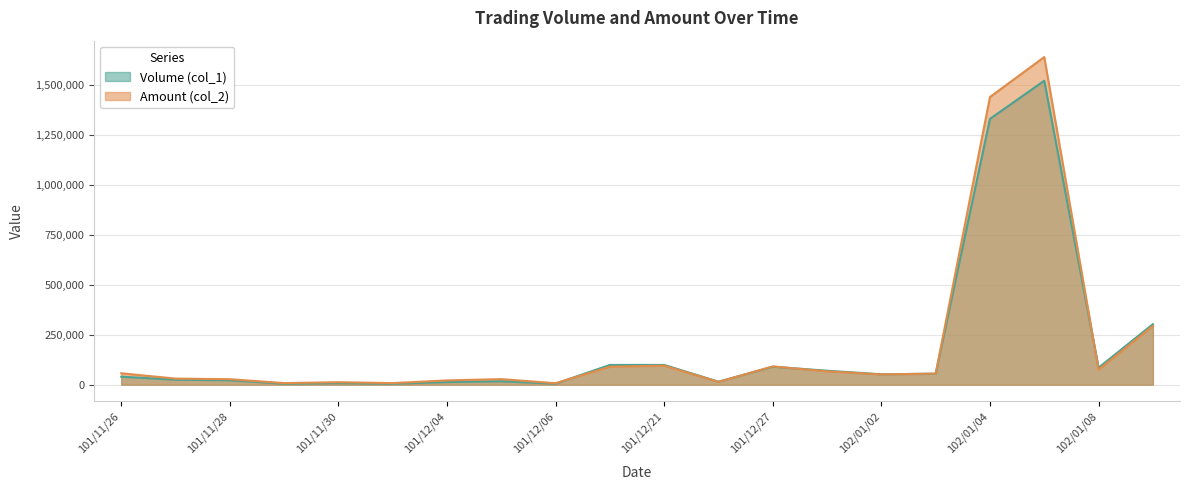

What is the sum of the Amount (col_2) values at 101/12/21 and 101/11/30?

107780